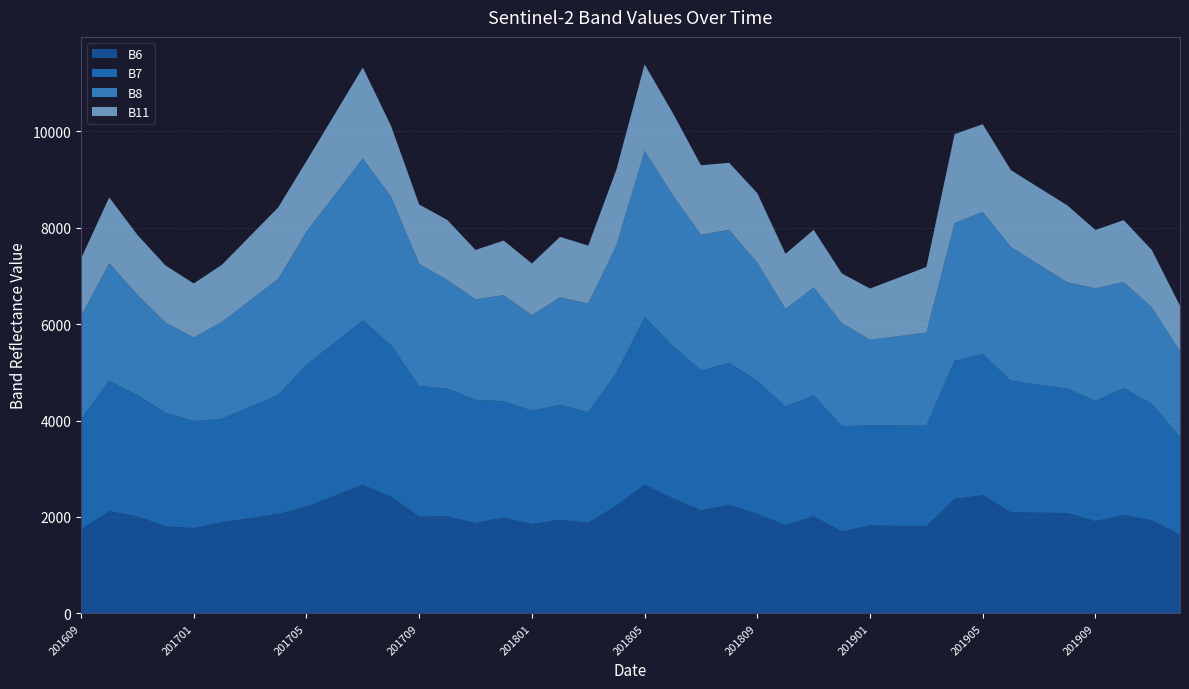

Reading right to left, transcribe all the data shown in this chart.

B6: 201912=1639	201911=1927	201910=2043	201909=1912	201908=2081	201907=2088	201906=2096	201905=2451	201904=2375	201903=1807	201902=1815	201901=1824	201812=1699	201811=2015	201810=1830	201809=2064	201808=2251	201807=2140	201806=2388	201805=2670	201804=2235	201803=1880	201802=1943	201801=1852	201712=1986	201711=1872	201710=2012	201709=2010	201708=2416	201707=2669	201706=2441	201705=2214	201704=2062	201703=1976	201702=1891	201701=1769	201612=1805	201611=2011	201610=2118	201609=1739
B7: 201912=2022	201911=2421	201910=2628	201909=2497	201908=2582	201907=2656	201906=2731	201905=2930	201904=2864	201903=2087	201902=2083	201901=2080	201812=2182	201811=2511	201810=2461	201809=2760	201808=2945	201807=2900	201806=3164	201805=3474	201804=2754	201803=2293	201802=2383	201801=2351	201712=2415	201711=2557	201710=2651	201709=2708	201708=3149	201707=3410	201706=3176	201705=2943	201704=2470	201703=2308	201702=2146	201701=2220	201612=2352	201611=2518	201610=2710	201609=2290
B8: 201912=1782	201911=2003	201910=2204	201909=2334	201908=2206	201907=2490	201906=2774	201905=2948	201904=2859	201903=1931	201902=1851	201901=1772	201812=2142	201811=2235	201810=2025	201809=2452	201808=2761	201807=2814	201806=3124	201805=3453	201804=2647	201803=2254	201802=2231	201801=1983	201712=2200	201711=2087	201710=2253	201709=2533	201708=3081	201707=3358	201706=3060	201705=2762	201704=2407	201703=2209	201702=2011	201701=1734	201612=1873	201611=2081	201610=2437	201609=2135
B11: 201912=938	201911=1187	201910=1283	201909=1210	201908=1596	201907=1594	201906=1593	201905=1818	201904=1844	201903=1361	201902=1212	201901=1063	201812=1028	201811=1195	201810=1142	201809=1441	201808=1390	201807=1442	201806=1704	201805=1792	201804=1571	201803=1202	201802=1253	201801=1072	201712=1133	201711=1023	201710=1244	201709=1231	201708=1468	201707=1887	201706=1674	201705=1462	201704=1484	201703=1334	201702=1184	201701=1121	201612=1186	201611=1242	201610=1364	201609=1195